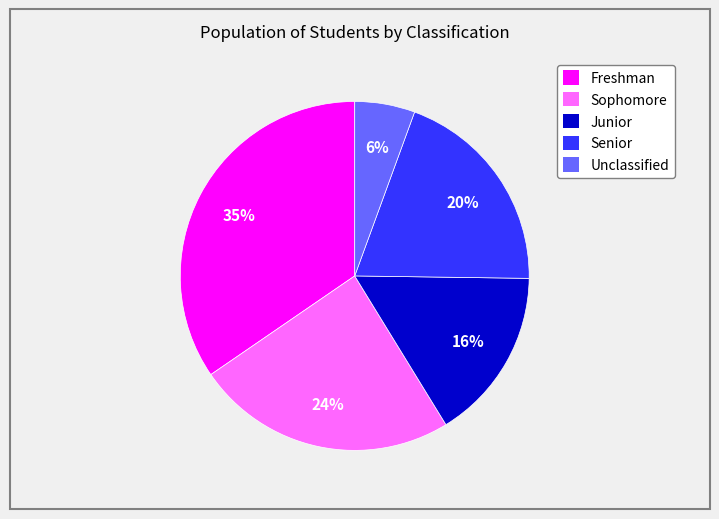

Which slice is the largest?

Freshman